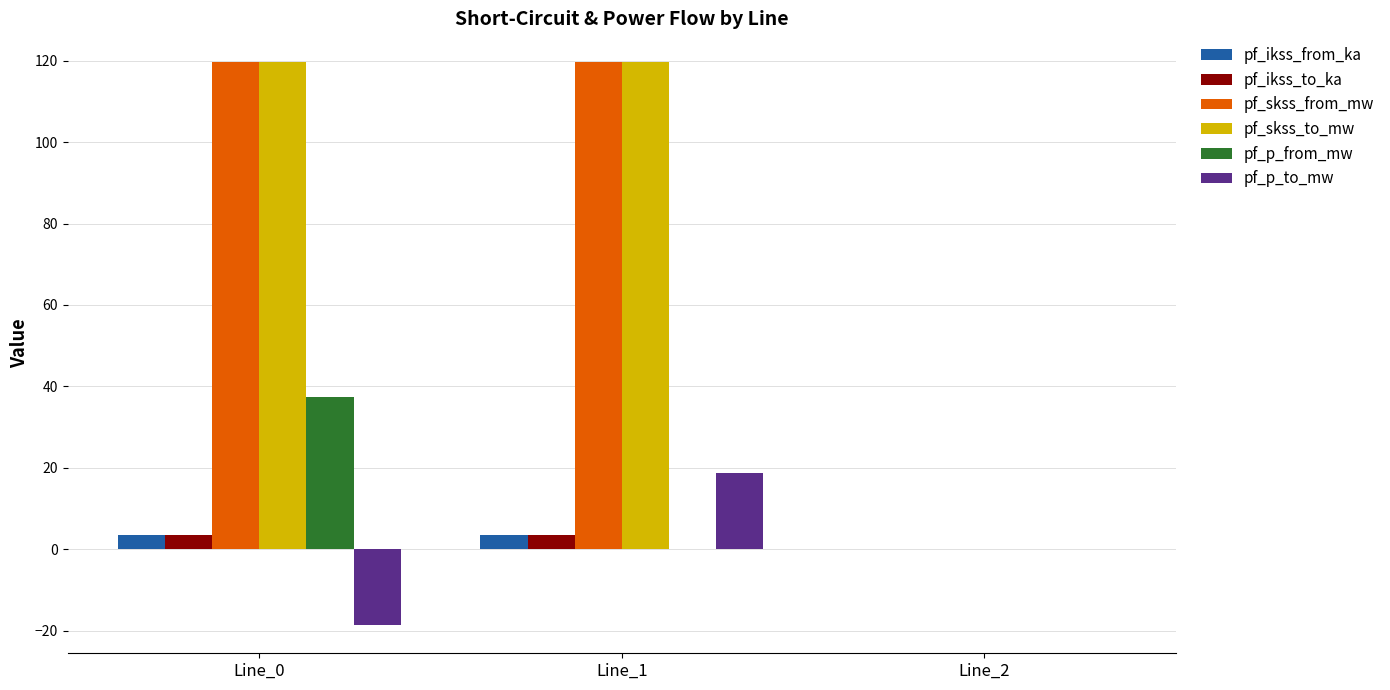

What is the greatest value displayed?

119.8